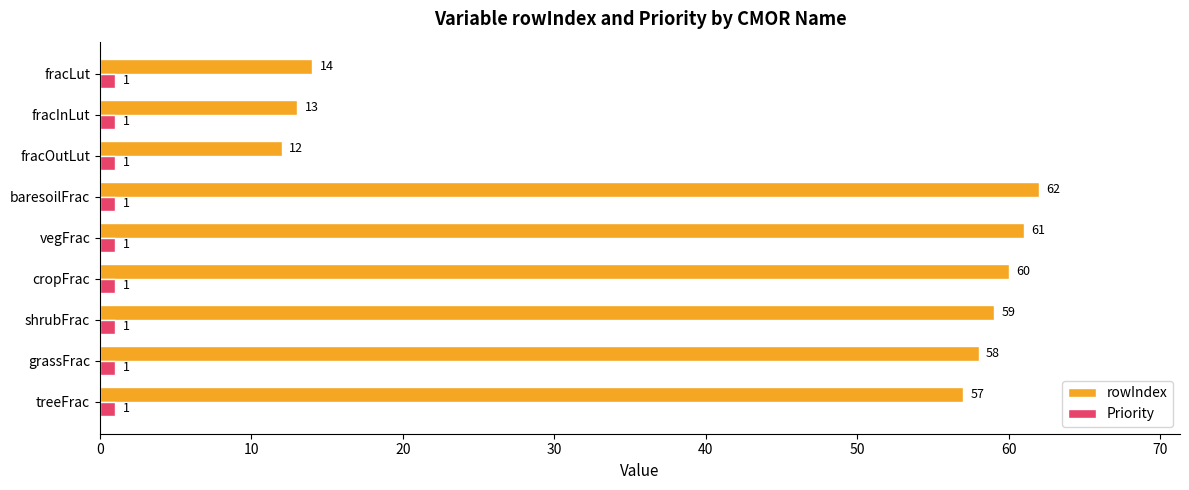

Read the rowIndex value at fracInLut.

13